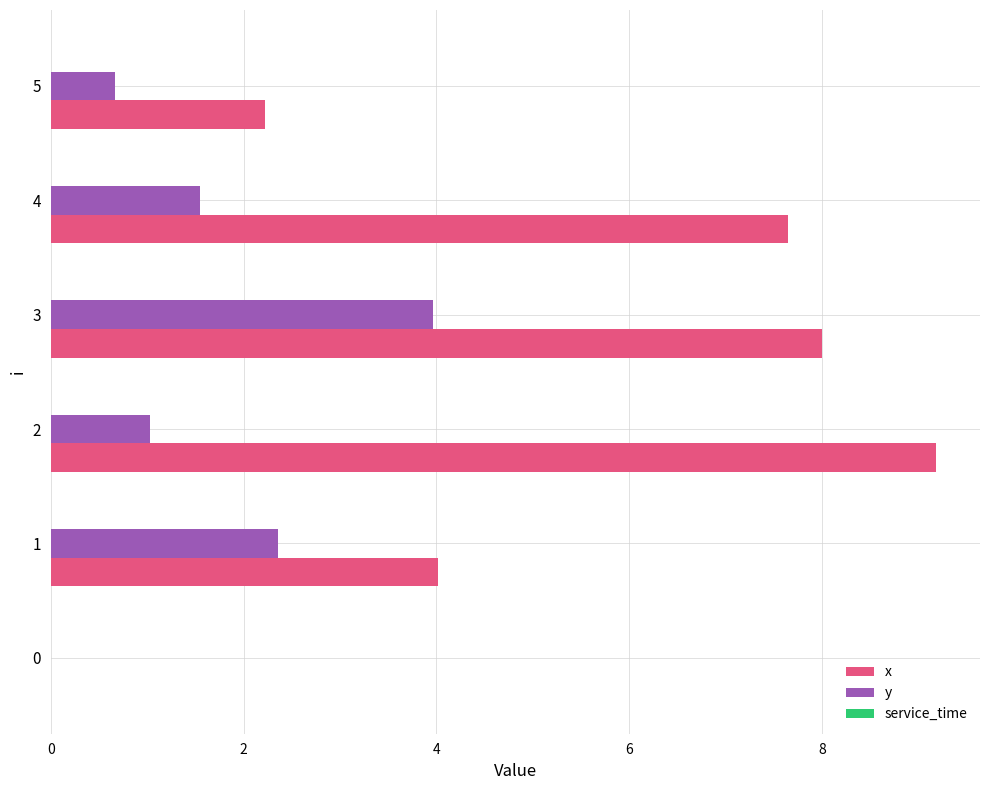

What is the greatest value displayed?

9.2